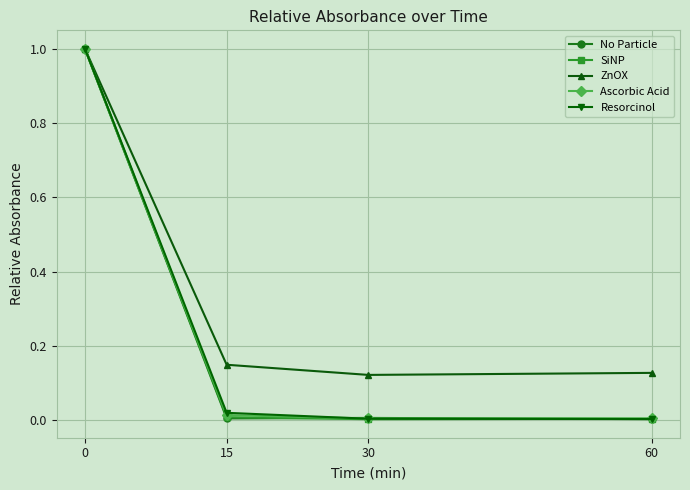

Which series has the largest total across all categories?

ZnOX